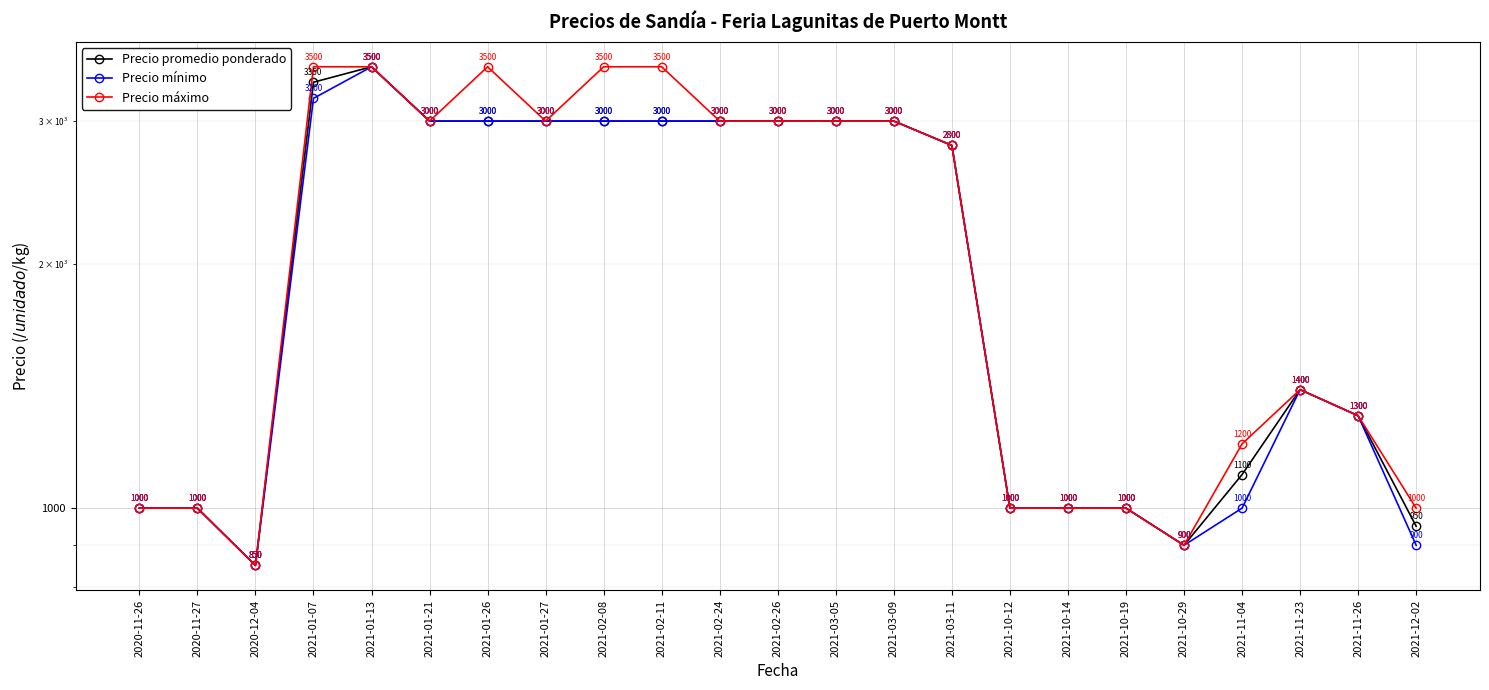

Between 2021-01-26 and 2021-11-23, which series saw the biggest shift?

Precio máximo